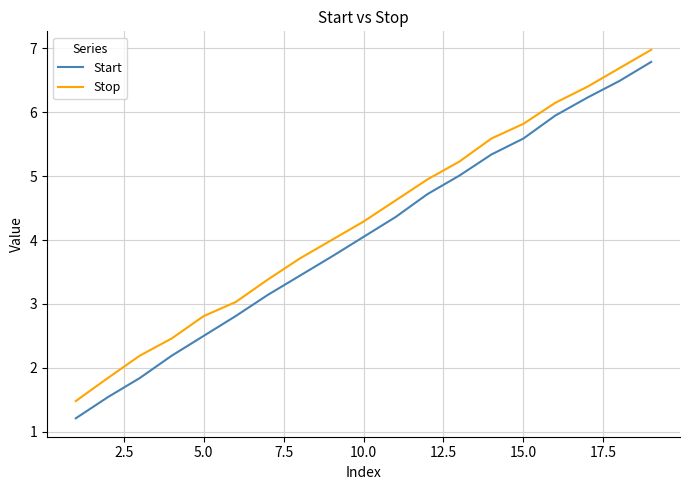

What is the greatest value displayed?

7.0